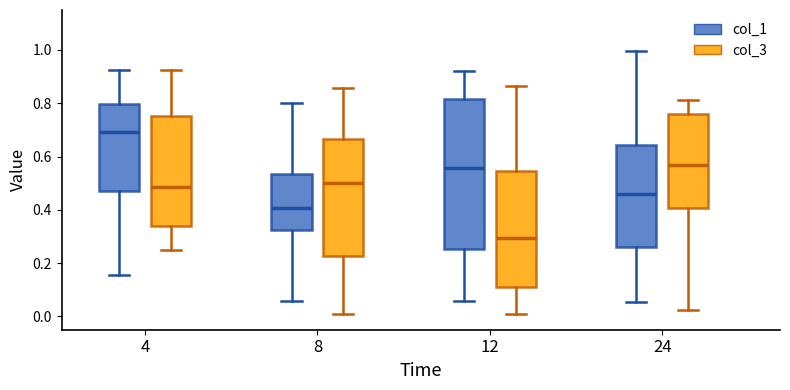

Where is the upper edge of the box for 12 (col_1) on the y-axis? The values are not printed on the chart, so give them approximately, as read against the axis.

0.82